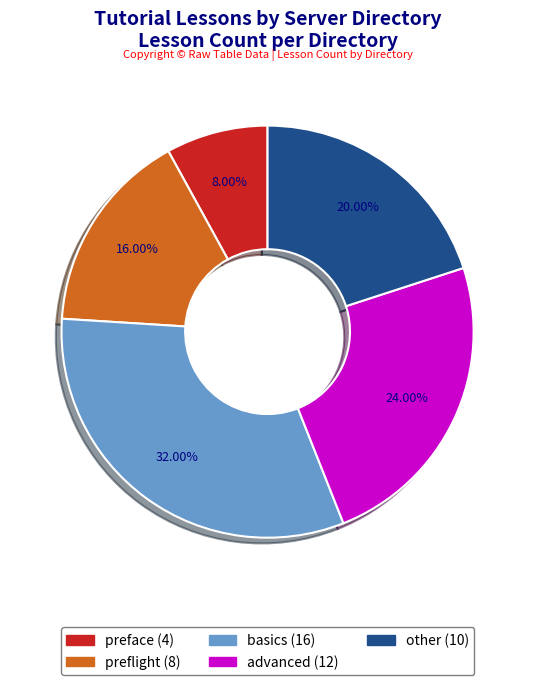

Do preface and basics together represent more than half of the pie?

No